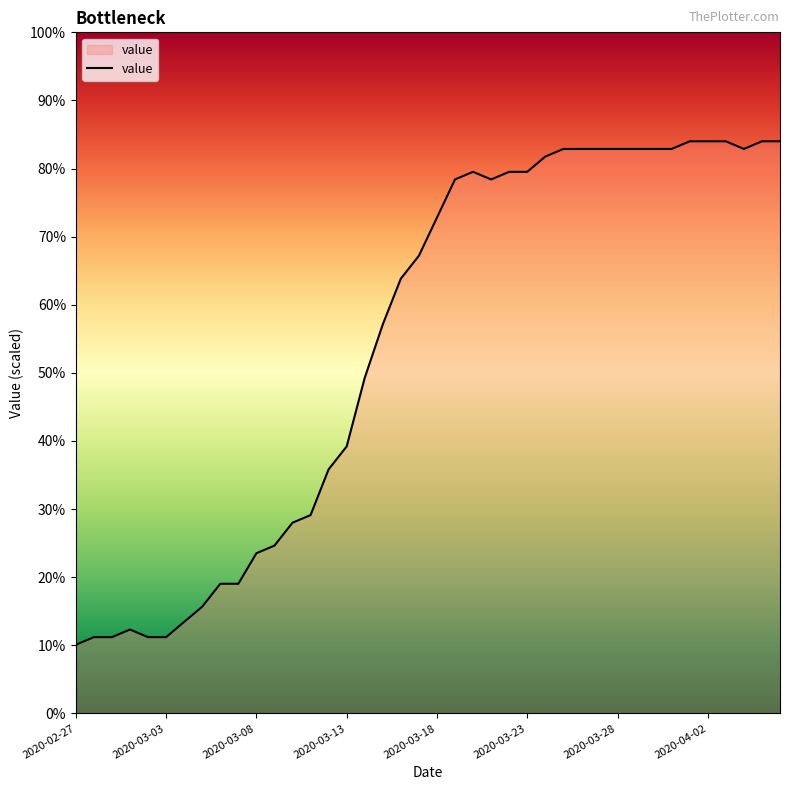

What is the smallest value displayed?

10.1